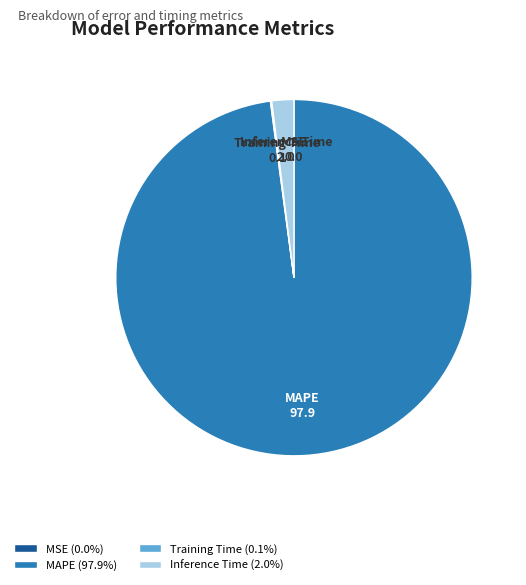

Between Inference Time and MAPE, which is larger?

MAPE